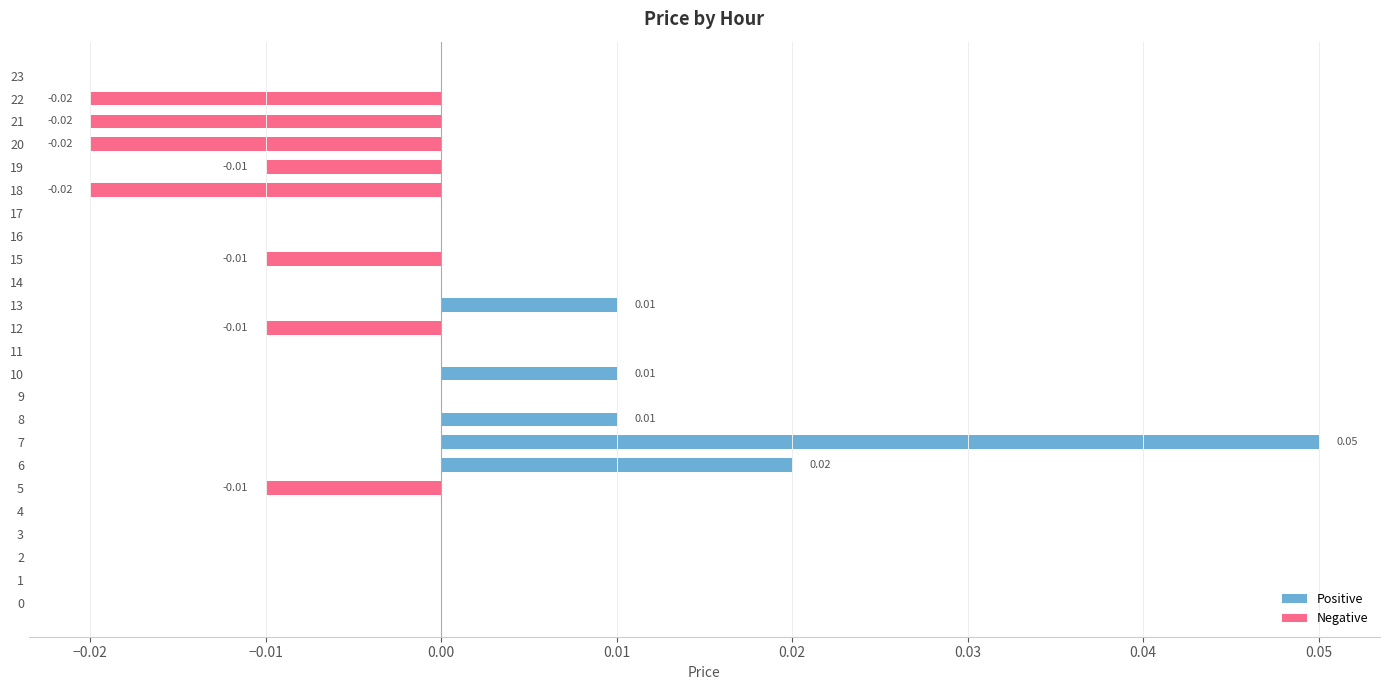

Between 18 and 15, which is larger?

15